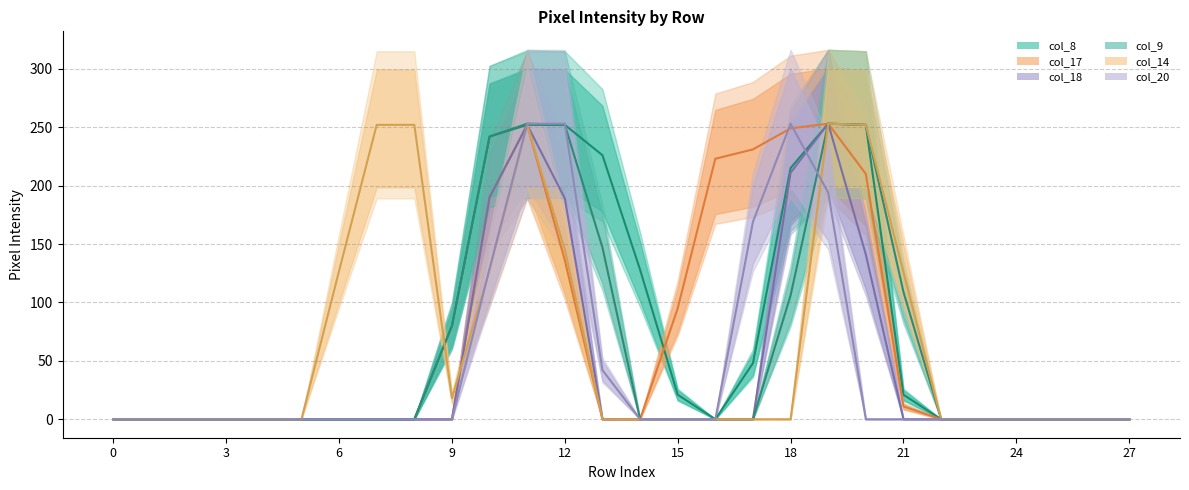

True or false: col_17 and col_14 intersect in this chart.

True